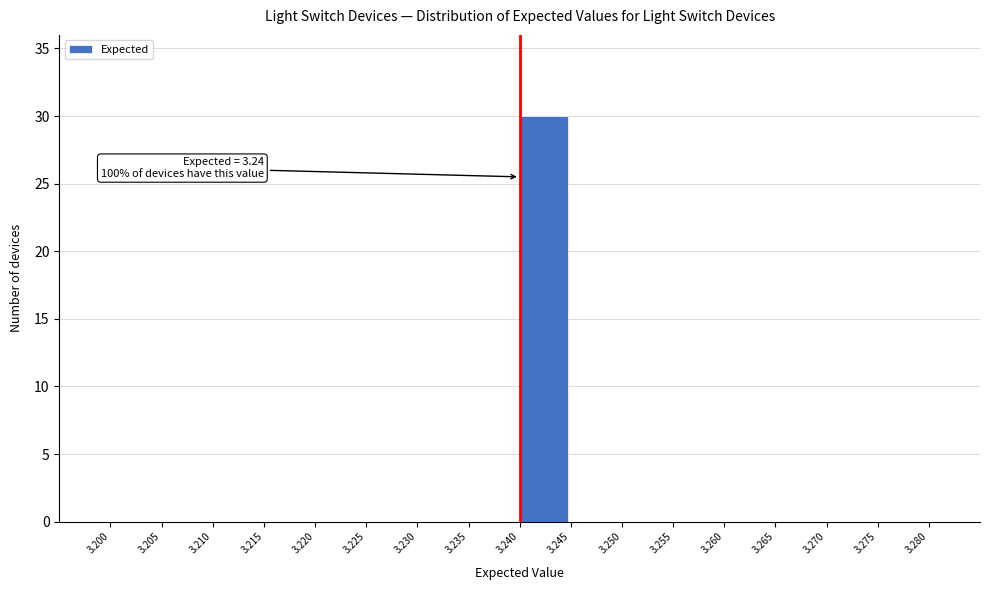

Over which range of the x-axis is the bar tallest?

3.240 to 3.245